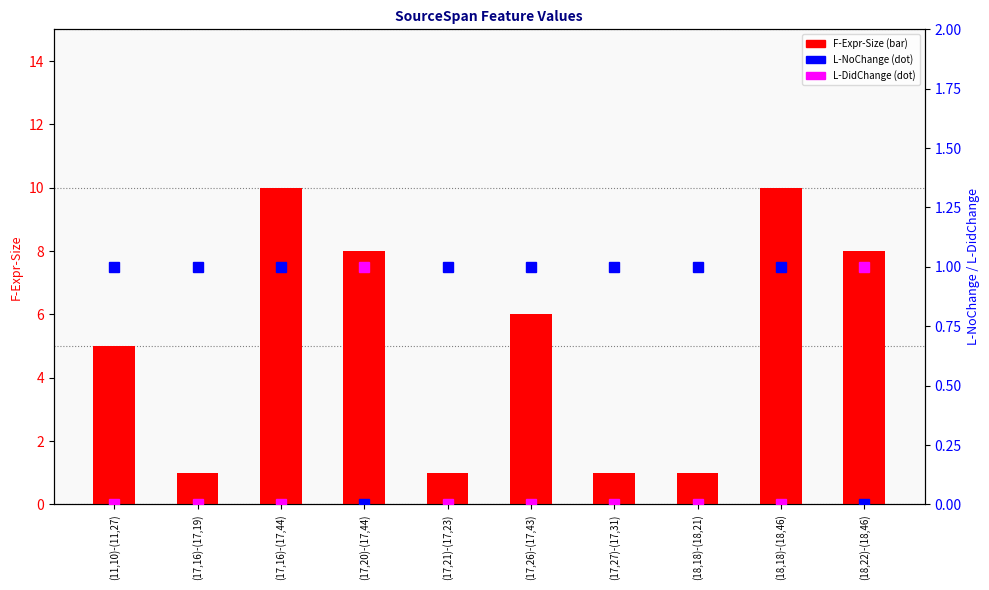

Reading right to left, list all the values displayed in this chart.

F-Expr-Size: 8	10	1	1	6	1	8	10	1	5
L-NoChange: 0	1	1	1	1	1	0	1	1	1
L-DidChange: 1	0	0	0	0	0	1	0	0	0